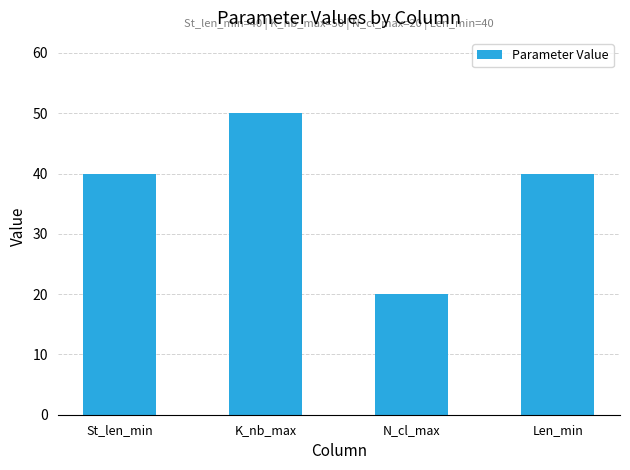

Does the chart contain stacked bars?

No